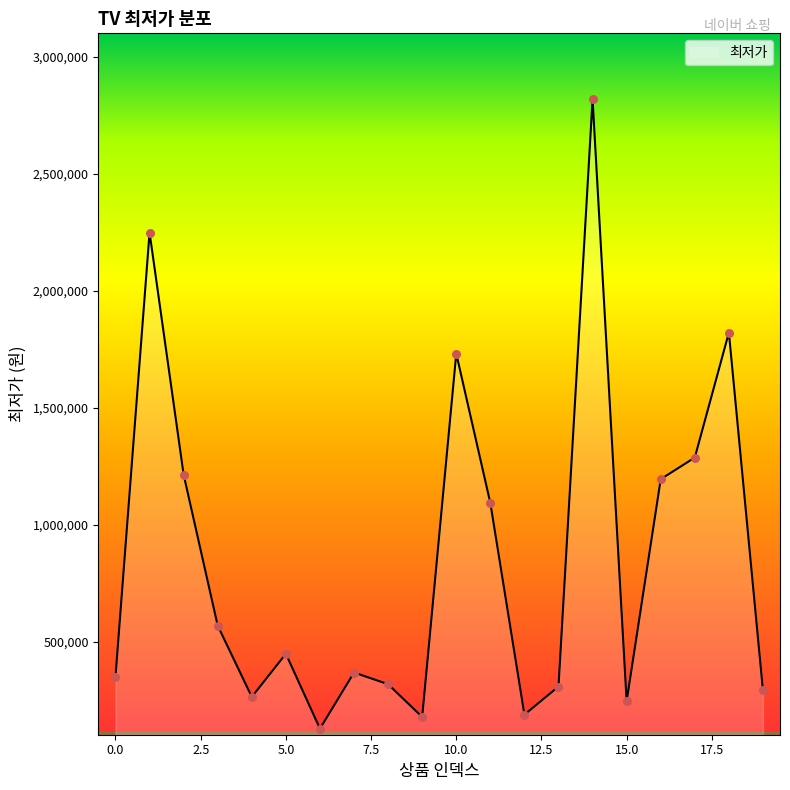

What is the minimum value shown in the chart?

129000